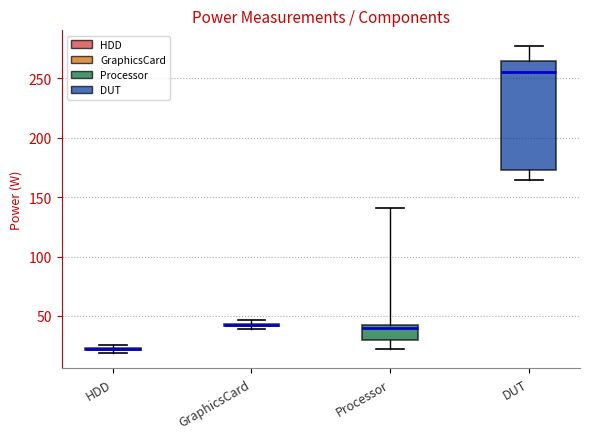

Which box is the tallest, from its lower edge to its upper edge?

DUT